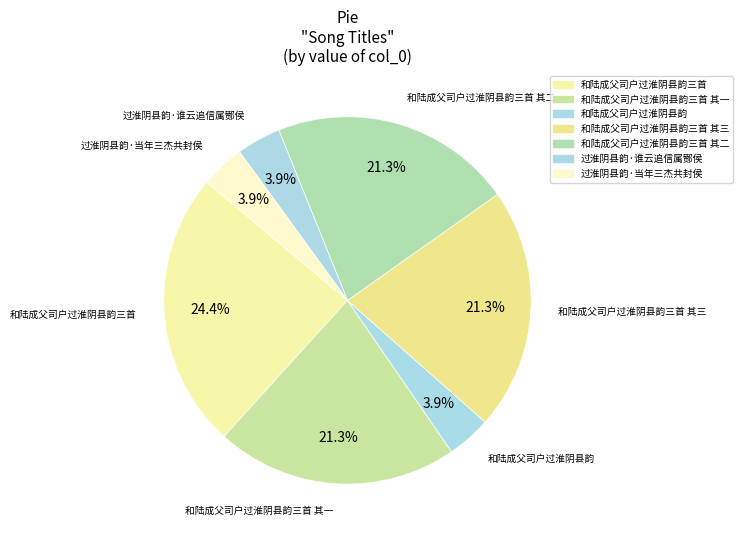

Combined, what portion of the pie is 过淮阴县韵·谁云追信属酂侯 and 和陆成父司户过淮阴县韵三首 其一?

25.2%